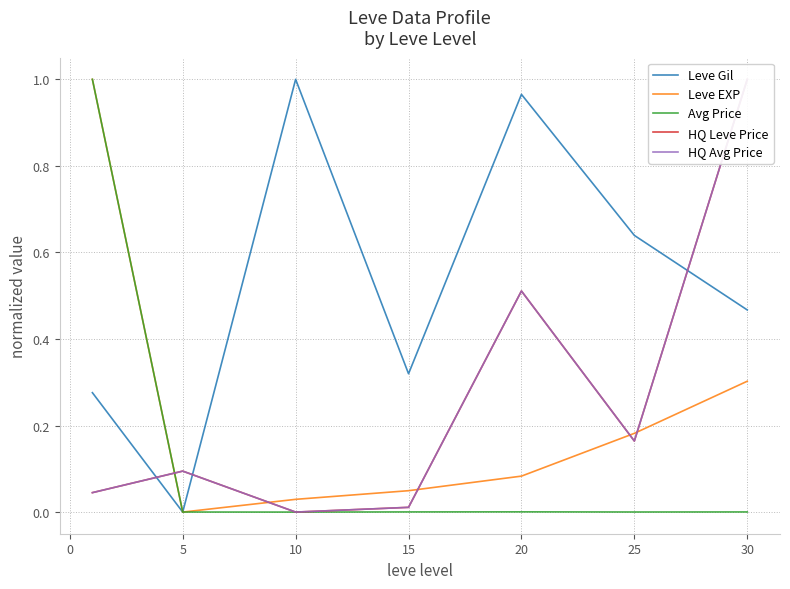

The Avg Price series shows 0.0 at 5. True or false?

True